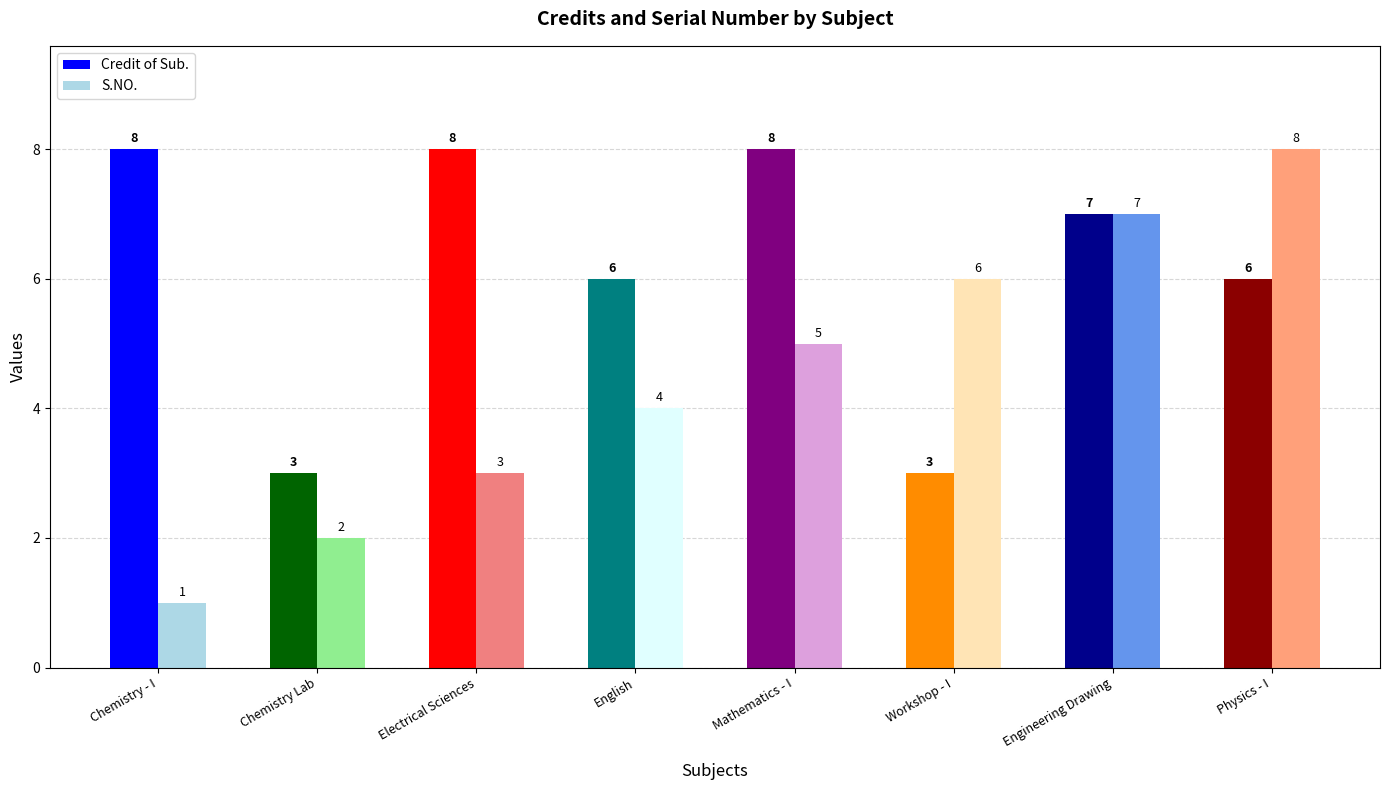

Are the bars horizontal?

No